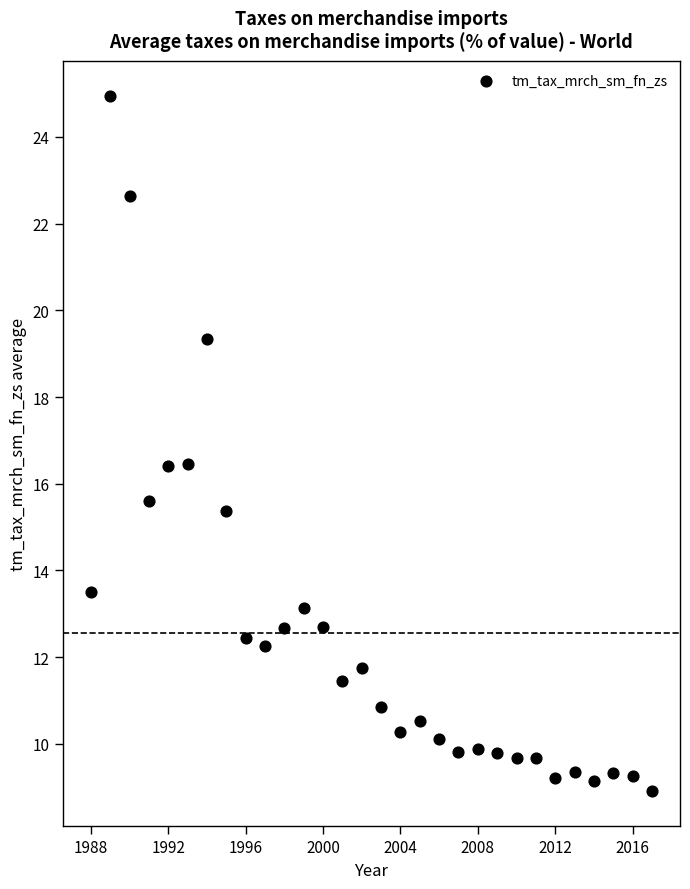

What is the range of X values (max minus min)?

29.0